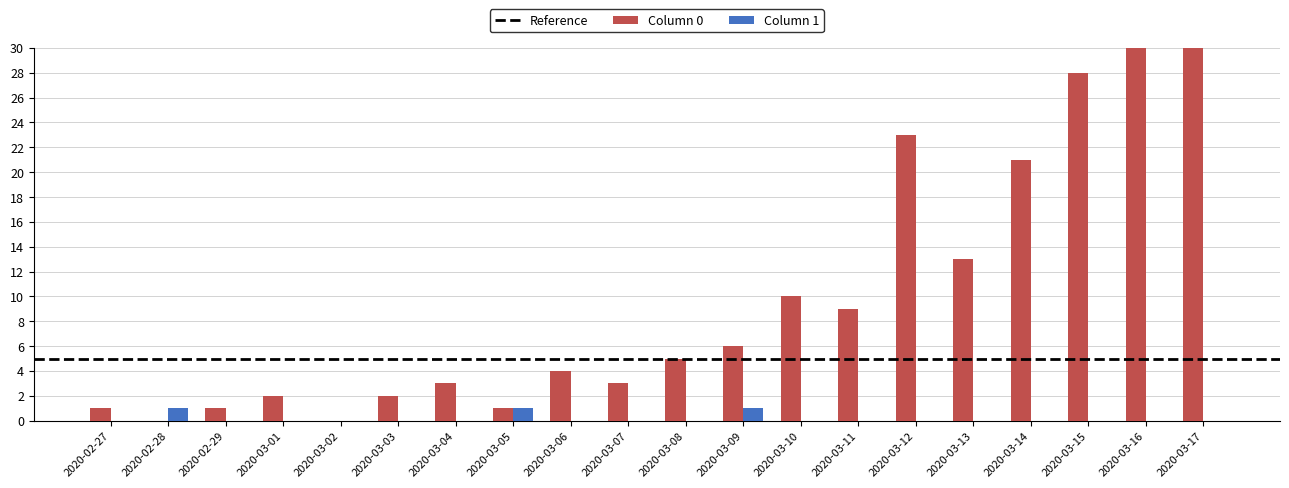

At which category does the chart reach its minimum across all series?

2020-02-28